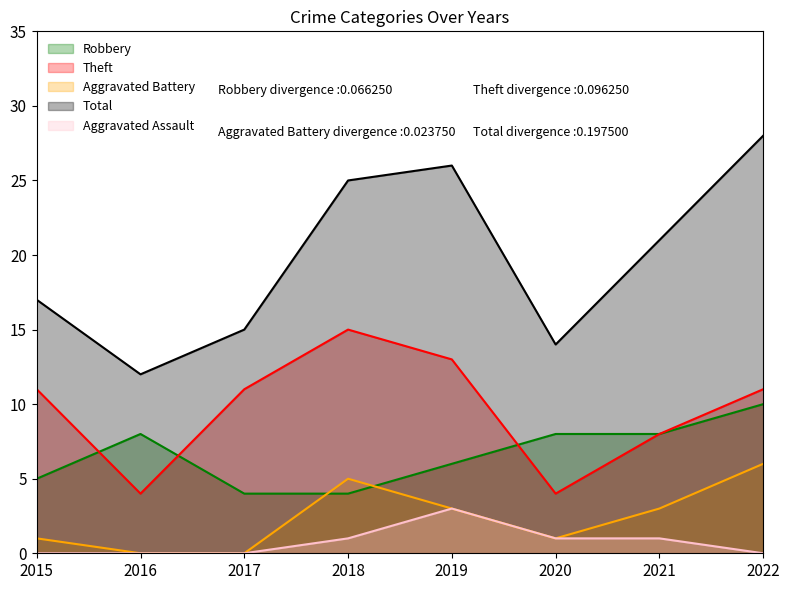

True or false: Aggravated Battery and Total intersect in this chart.

False